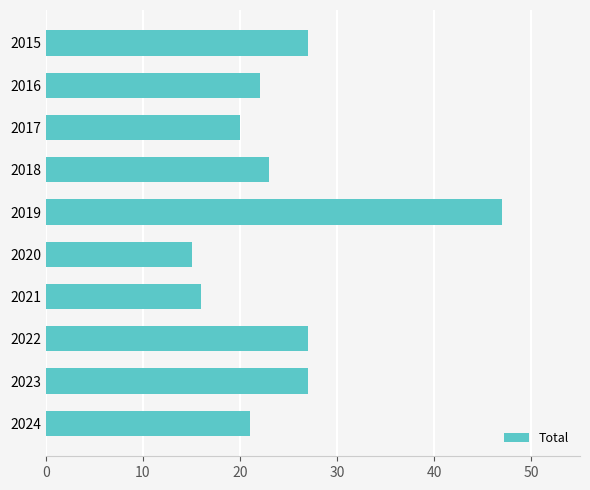

Count the number of categories in the chart.

10